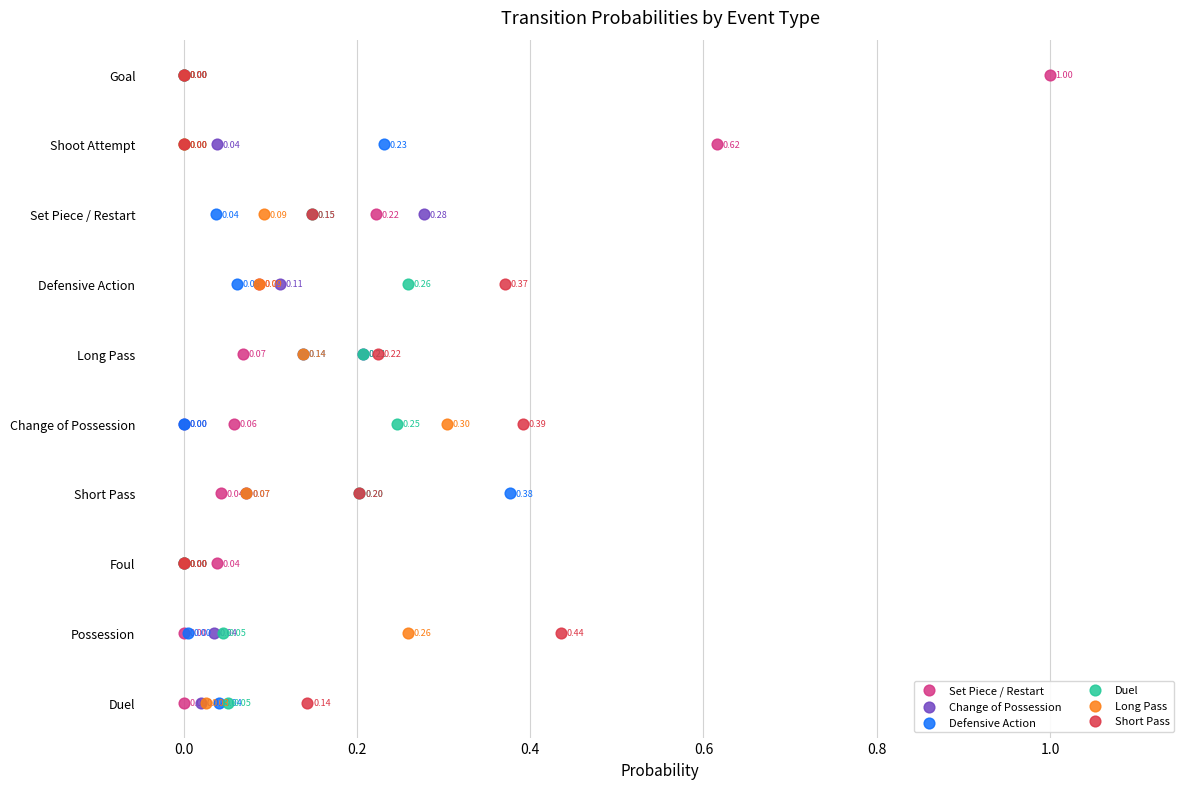

What are all the series names shown in the legend?

Set Piece / Restart, Change of Possession, Defensive Action, Duel, Long Pass, Short Pass